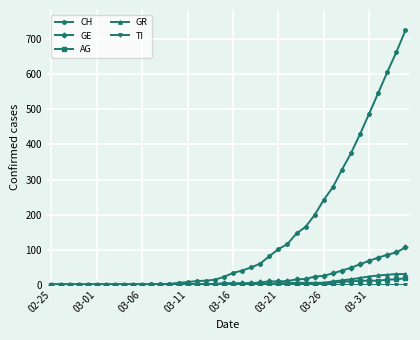

How many lines are shown in the chart?

5